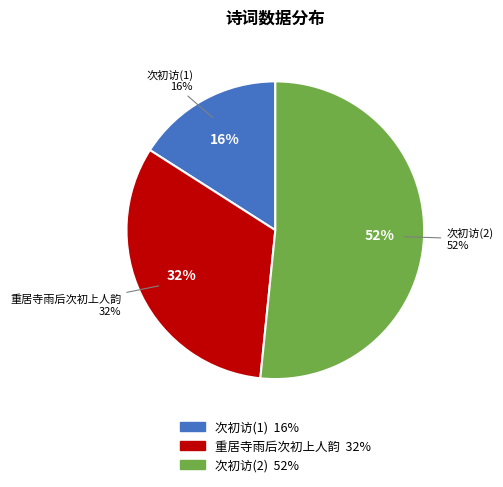

True or false: 重居寺雨后次初上人韵 accounts for 18% of the total.

False